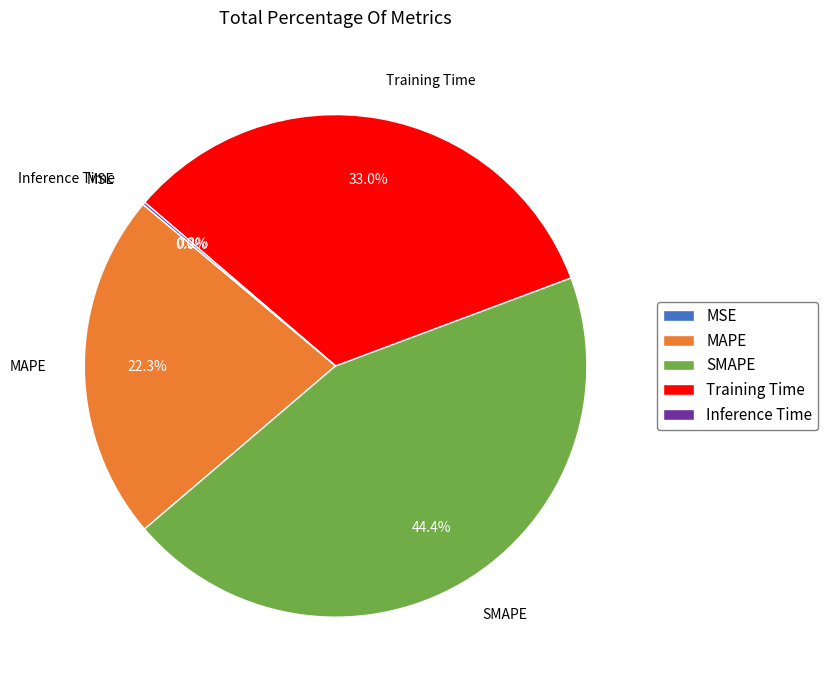

To the nearest percent, what portion does MAPE represent?

22%